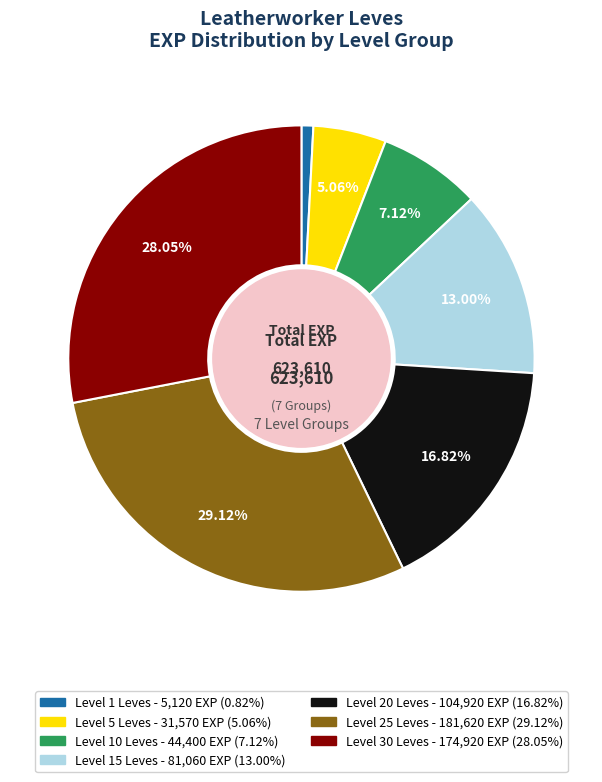

Is there a majority slice in this chart?

No